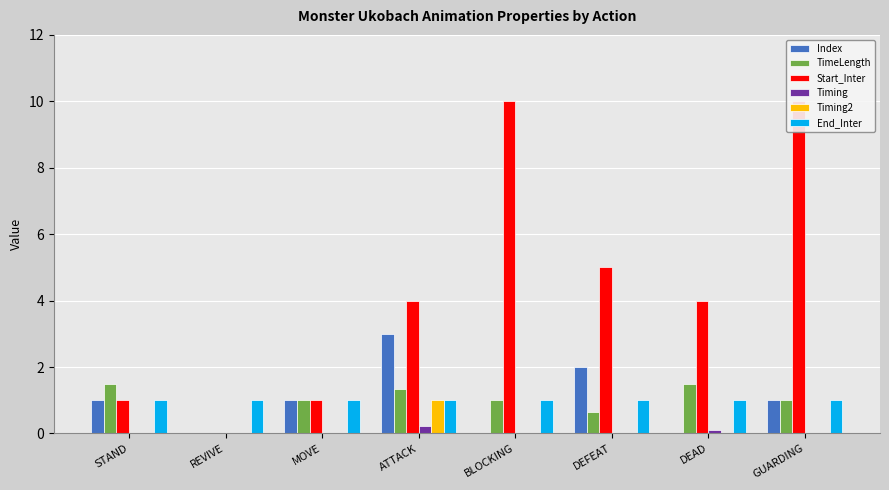

Reading left to right, list all the values displayed in this chart.

Index: STAND=1.0	REVIVE=0.0	MOVE=1.0	ATTACK=3.0	BLOCKING=0.0	DEFEAT=2.0	DEAD=0.0	GUARDING=1.0
TimeLength: STAND=1.5	REVIVE=0.0	MOVE=1.0	ATTACK=1.3	BLOCKING=1.0	DEFEAT=0.7	DEAD=1.5	GUARDING=1.0
Start_Inter: STAND=1.0	REVIVE=0.0	MOVE=1.0	ATTACK=4.0	BLOCKING=10.0	DEFEAT=5.0	DEAD=4.0	GUARDING=10.0
Timing: STAND=0.0	REVIVE=0.0	MOVE=0.0	ATTACK=0.2	BLOCKING=0.0	DEFEAT=0.0	DEAD=0.1	GUARDING=0.0
Timing2: STAND=0.0	REVIVE=0.0	MOVE=0.0	ATTACK=1.0	BLOCKING=0.0	DEFEAT=0.0	DEAD=0.0	GUARDING=0.0
End_Inter: STAND=1.0	REVIVE=1.0	MOVE=1.0	ATTACK=1.0	BLOCKING=1.0	DEFEAT=1.0	DEAD=1.0	GUARDING=1.0